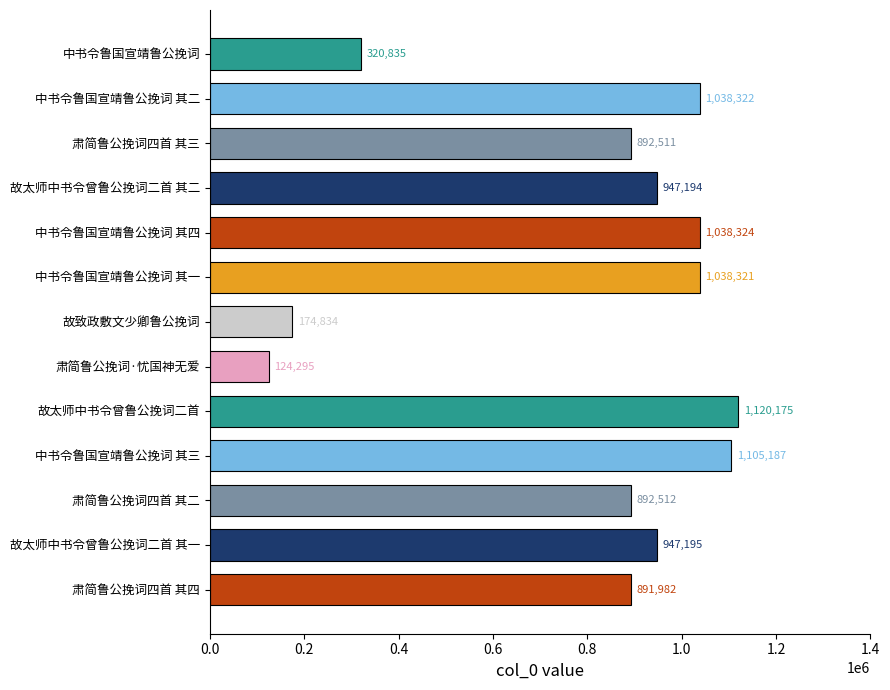

What position from the bottom is 故致政敷文少卿鲁公挽词?

7